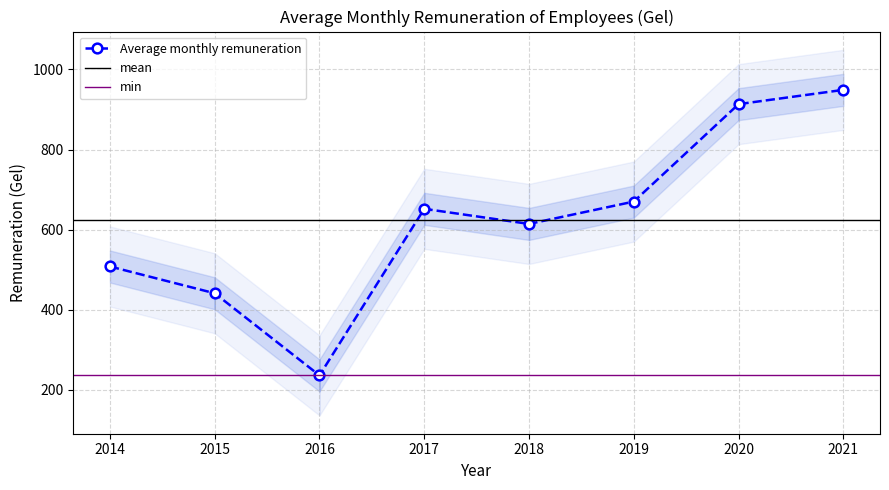

Which category has the highest value across all series?

2021